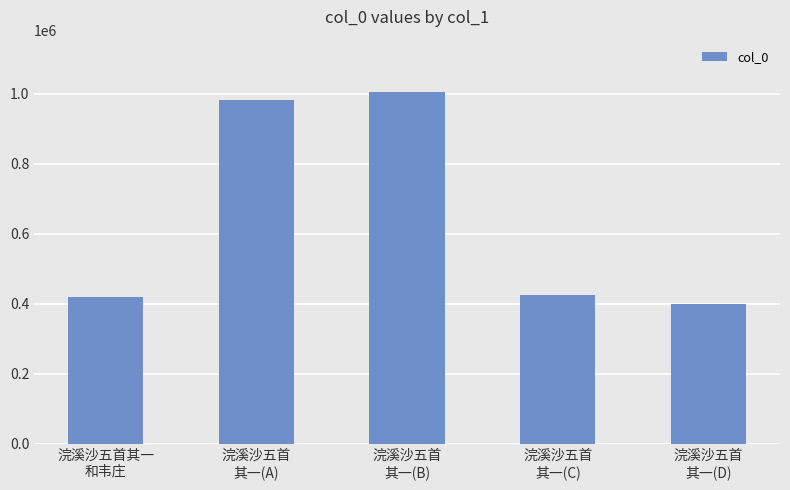

The chart shows a value of 424593 at 浣溪沙五首
其一(C). True or false?

True